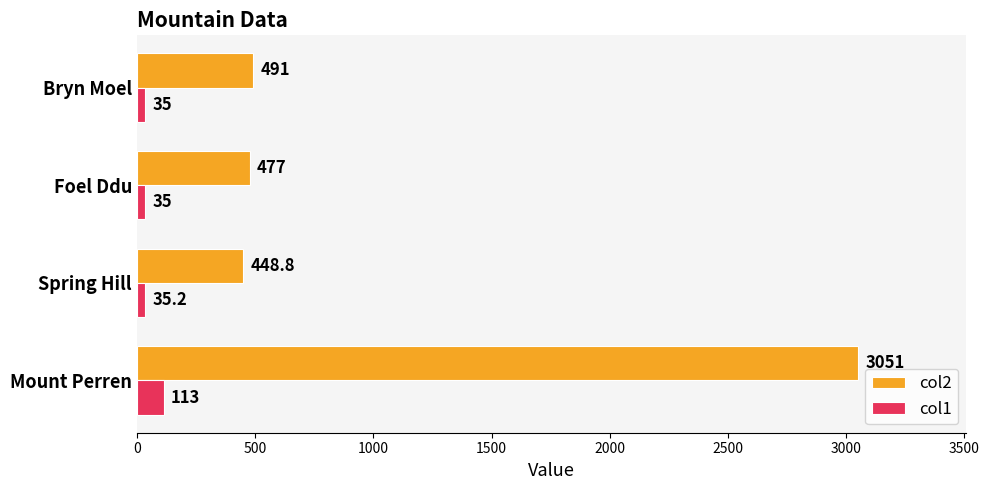

Which category has the lowest value in the col2 series?

Spring Hill